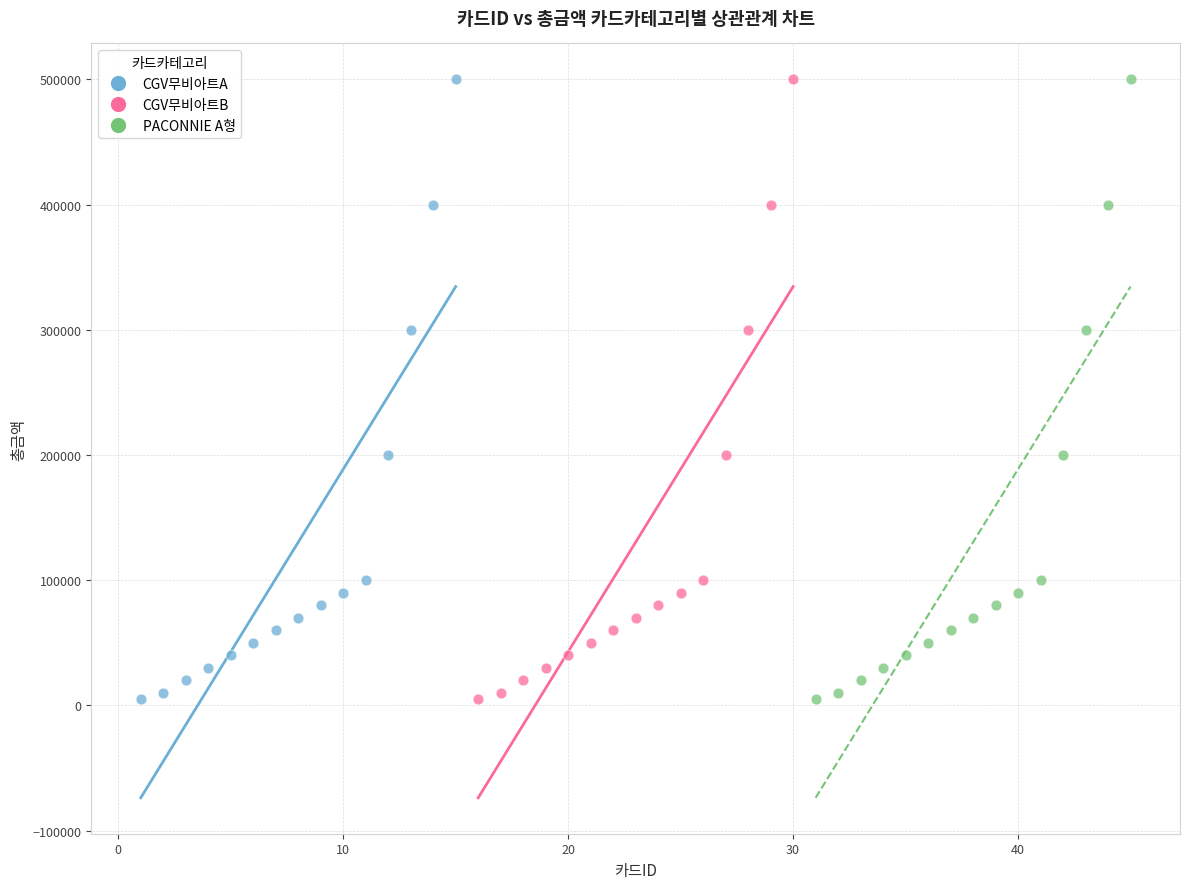

What are all the series names shown in the legend?

CGV무비아트A, CGV무비아트B, PACONNIE A형